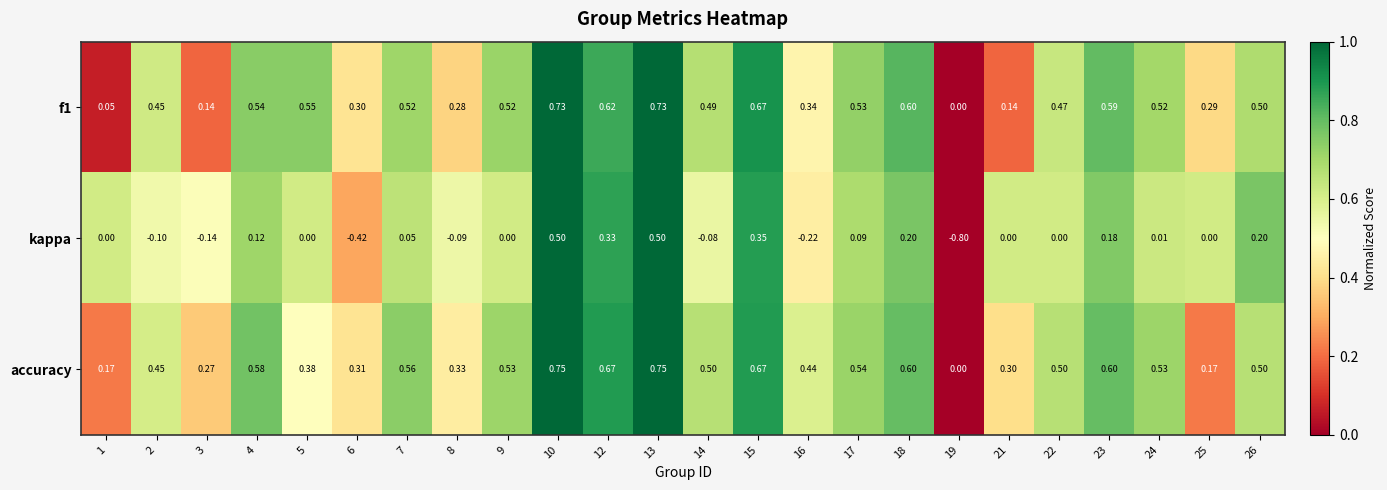

Which series has the largest range (max minus min)?

kappa